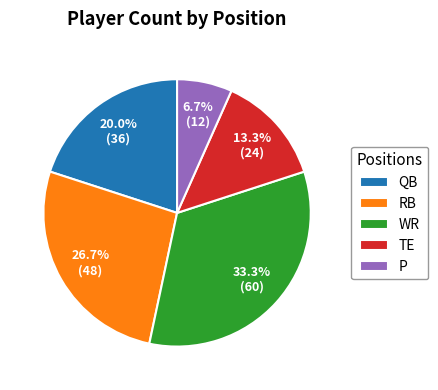

Is there any slice that represents more than half of the pie?

No